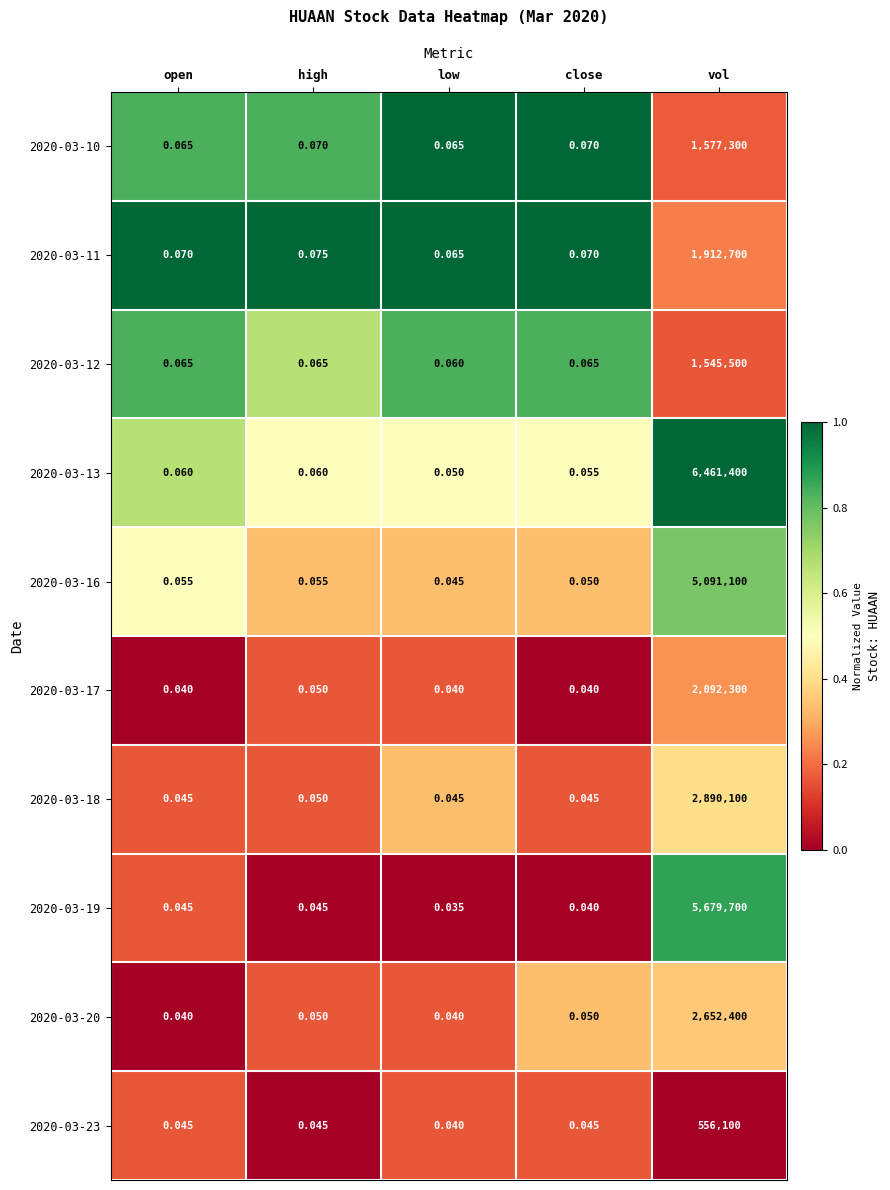

Which category has the lowest value in the 2020-03-13 series?

low